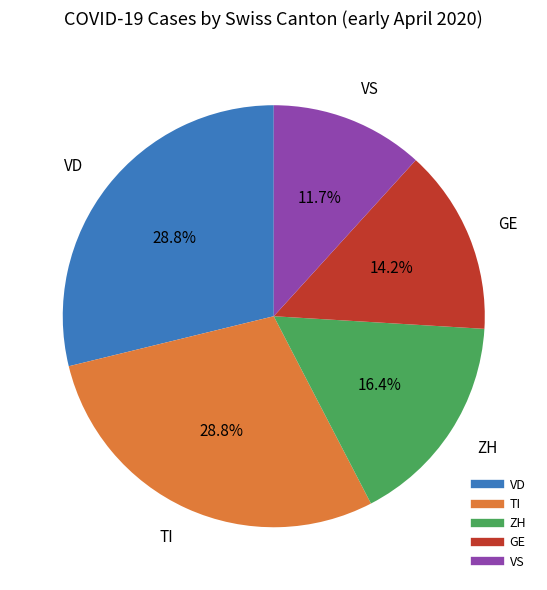

Does any single category account for the majority?

No